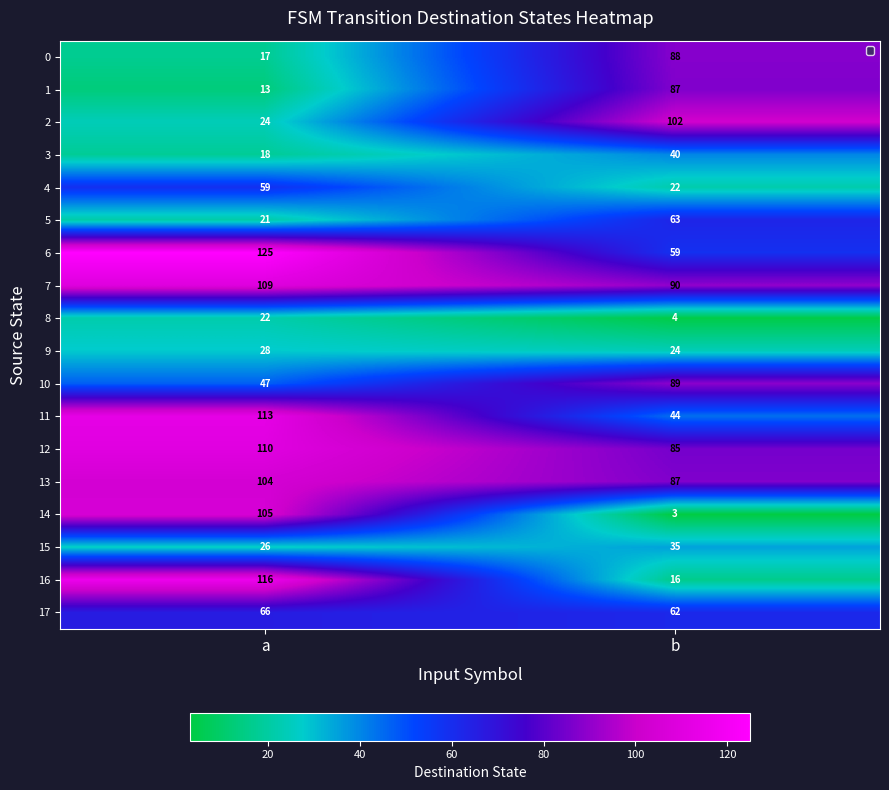

At which label is 11 closest to 78?

b